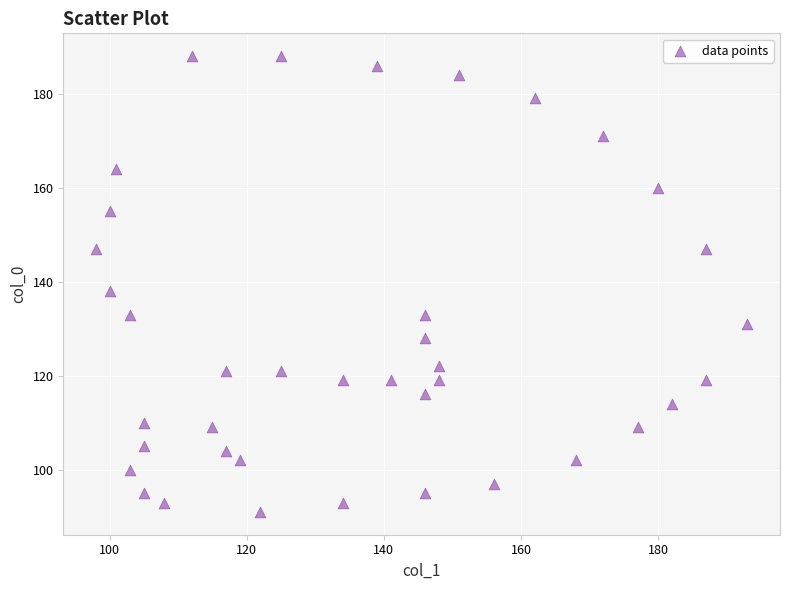

What is the range of Y values (max minus min)?

97